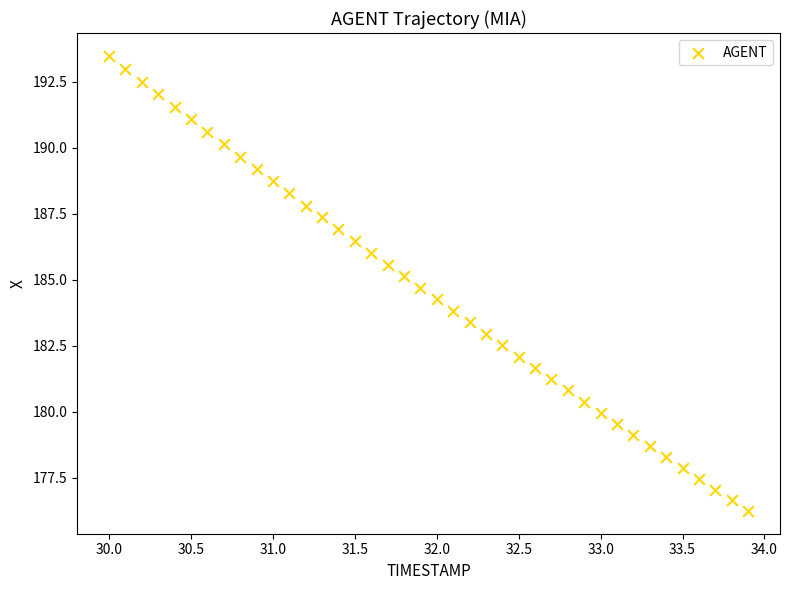

What is the range of Y values (max minus min)?

17.2